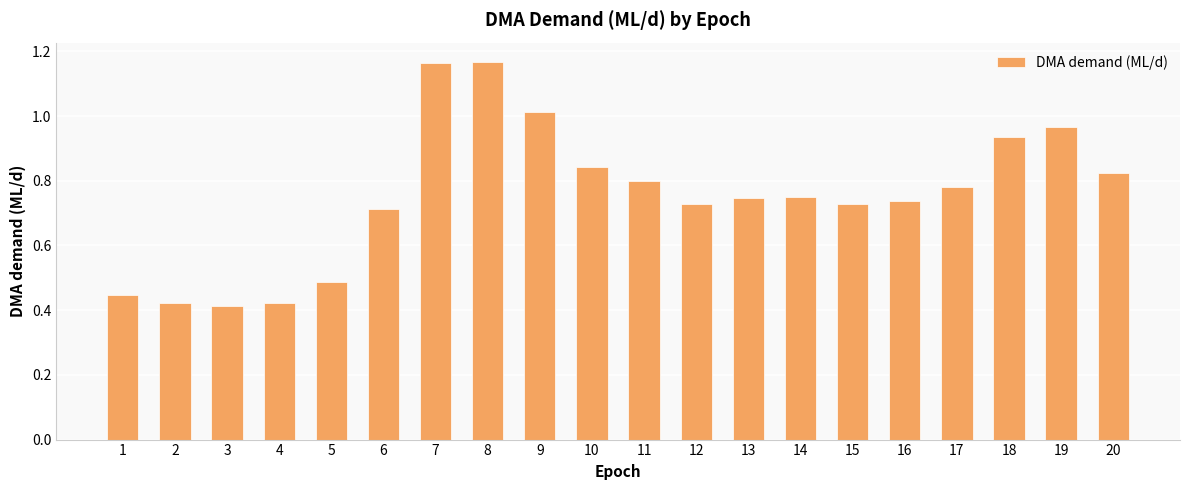

What is the change in value from 1 to 16?

+0.3